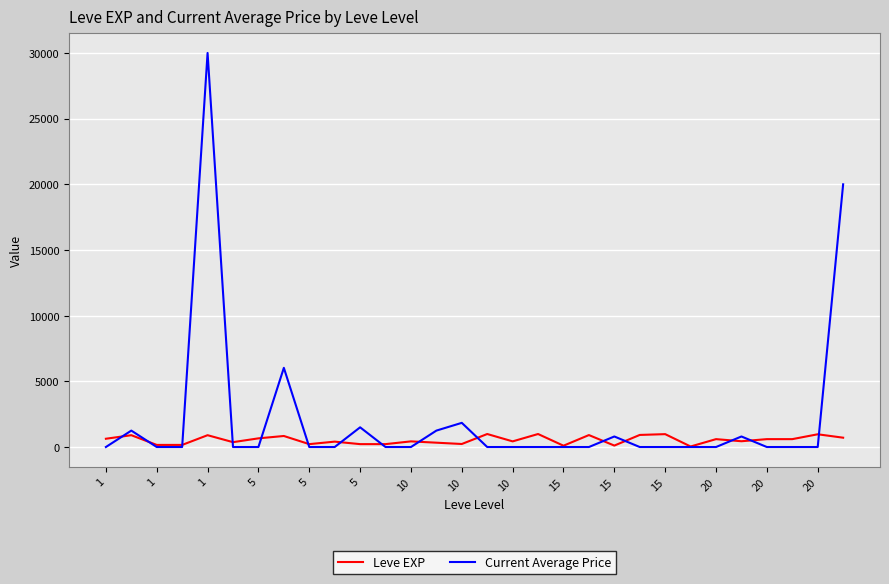

How many lines are shown in the chart?

2